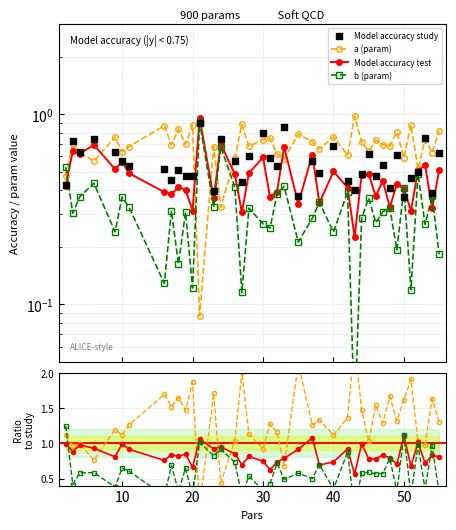

What is the total value across all series at 10.0?

2.1